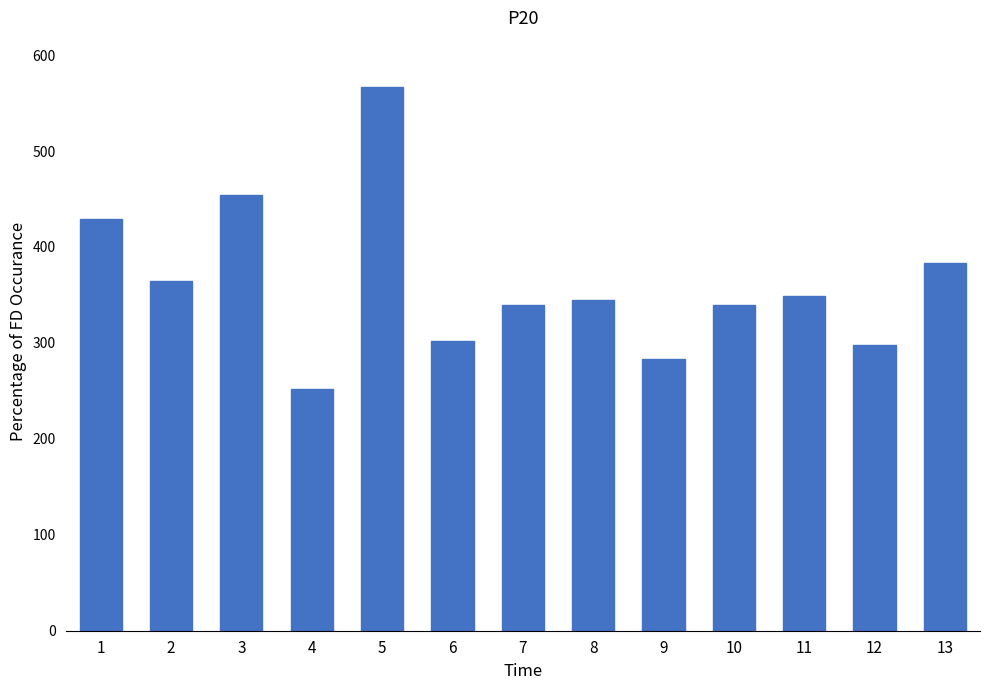

Are the bars horizontal?

No